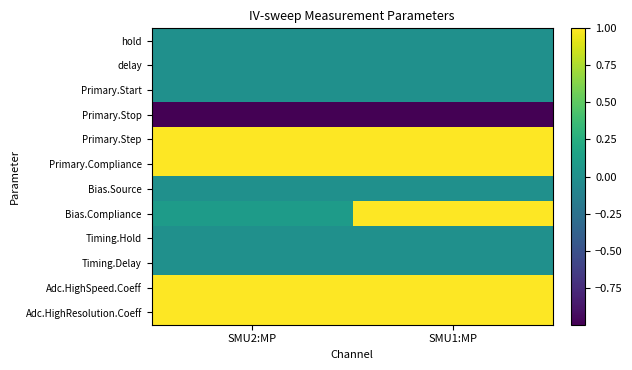

Reading right to left, extract all data points from this chart.

hold: SMU1:MP=0.0	SMU2:MP=0.0
delay: SMU1:MP=0.0	SMU2:MP=0.0
Primary.Start: SMU1:MP=0.0	SMU2:MP=0.0
Primary.Stop: SMU1:MP=-1.0	SMU2:MP=-1.0
Primary.Step: SMU1:MP=1.0	SMU2:MP=1.0
Primary.Compliance: SMU1:MP=1.0	SMU2:MP=1.0
Bias.Source: SMU1:MP=0.0	SMU2:MP=0.0
Bias.Compliance: SMU1:MP=1.0	SMU2:MP=0.1
Timing.Hold: SMU1:MP=0.0	SMU2:MP=0.0
Timing.Delay: SMU1:MP=0.0	SMU2:MP=0.0
Adc.HighSpeed.Coeff: SMU1:MP=1.0	SMU2:MP=1.0
Adc.HighResolution.Coeff: SMU1:MP=1.0	SMU2:MP=1.0